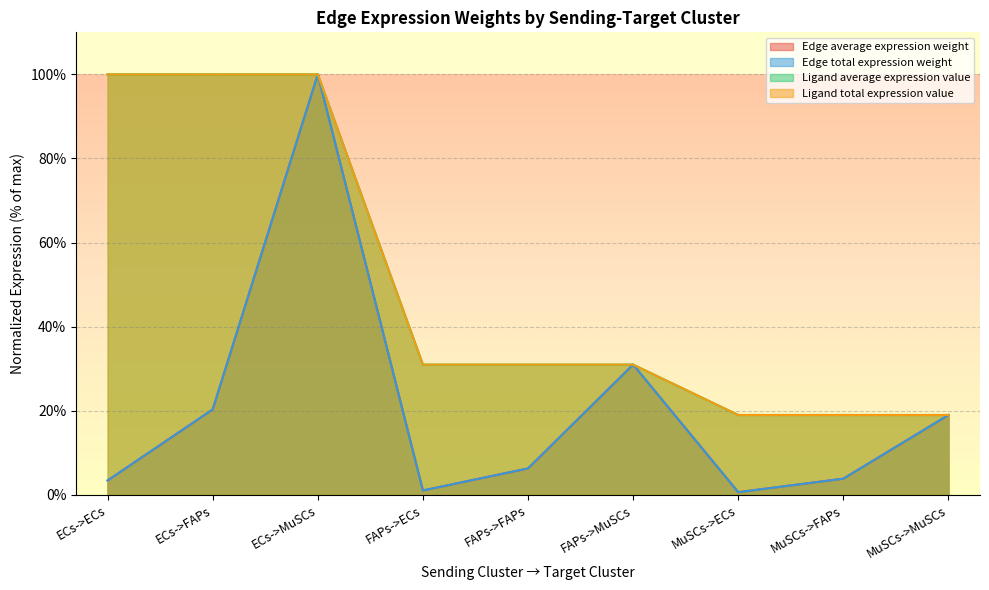

What is the difference between the Edge total expression weight values at MuSCs->ECs and MuSCs->FAPs?

3.2